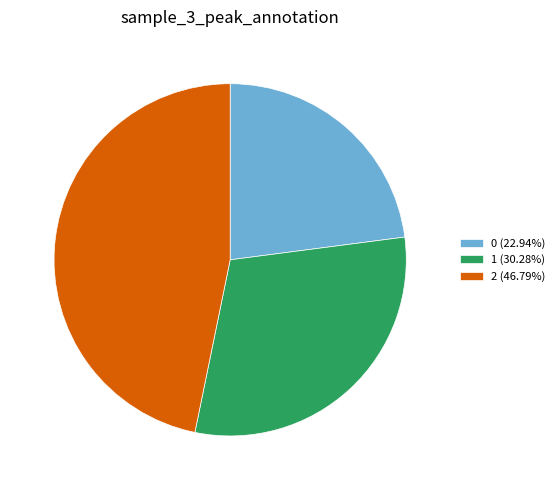

What is the largest slice in the pie chart?

2